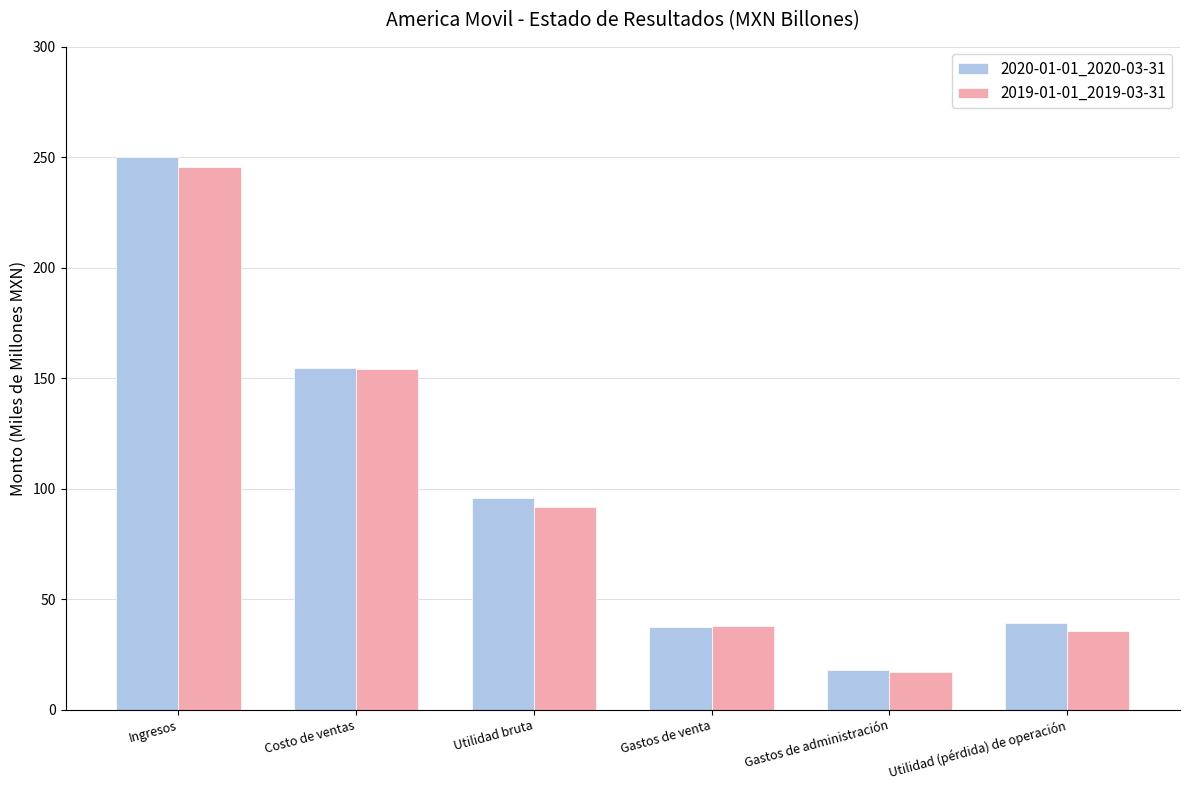

What is the average value of the 2019-01-01_2019-03-31 series?

96.9